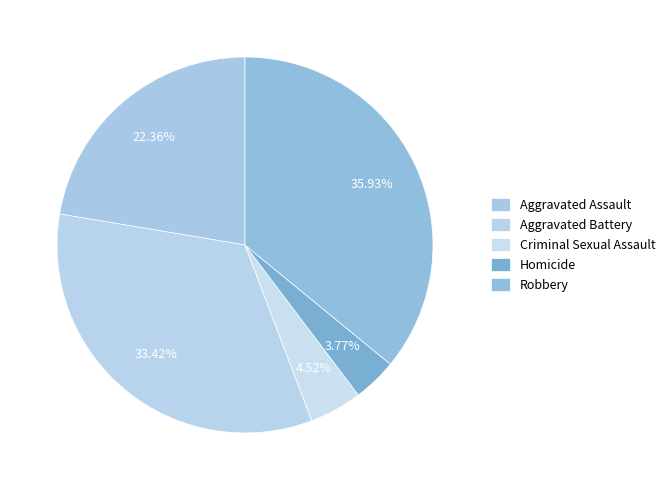

The Homicide slice represents 1% of the pie. True or false?

False